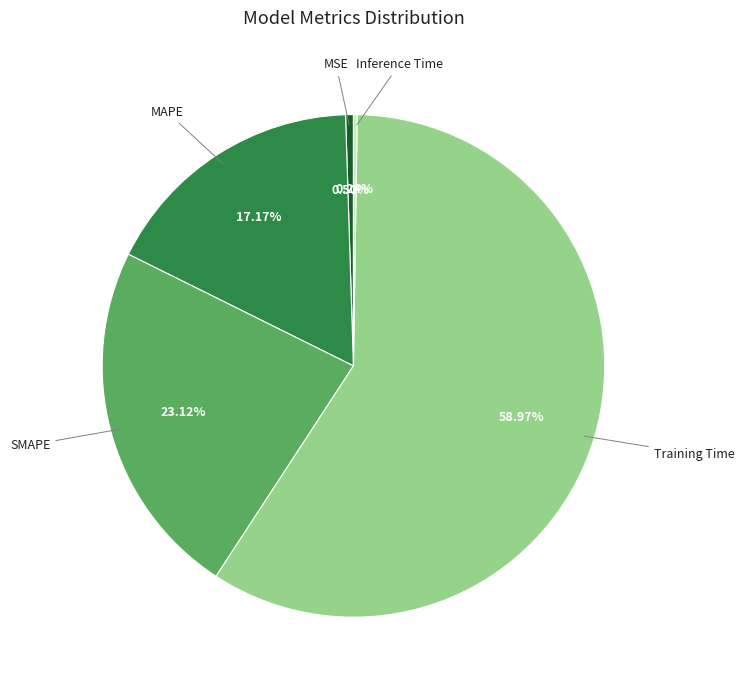

Combined, do MSE and Training Time account for over 50%?

Yes